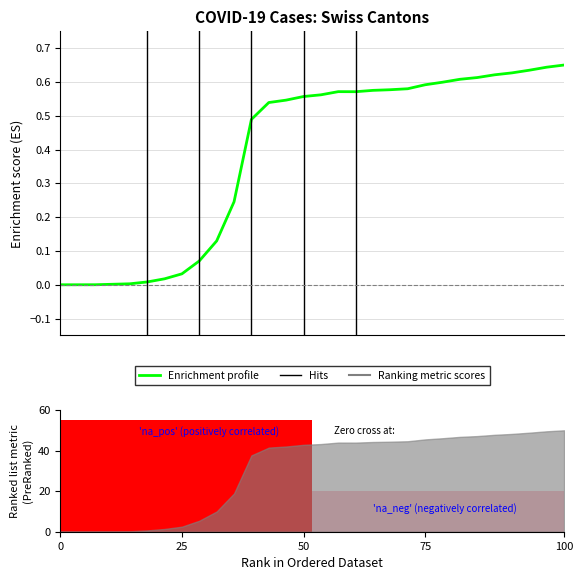

Does the chart contain any negative values?

No